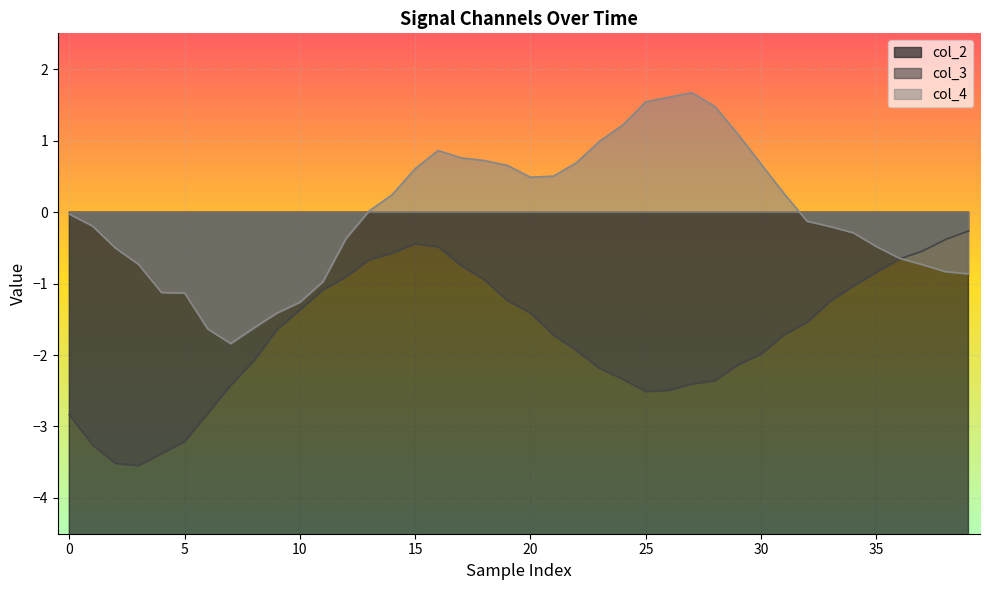

Which category has the highest value across all series?

27